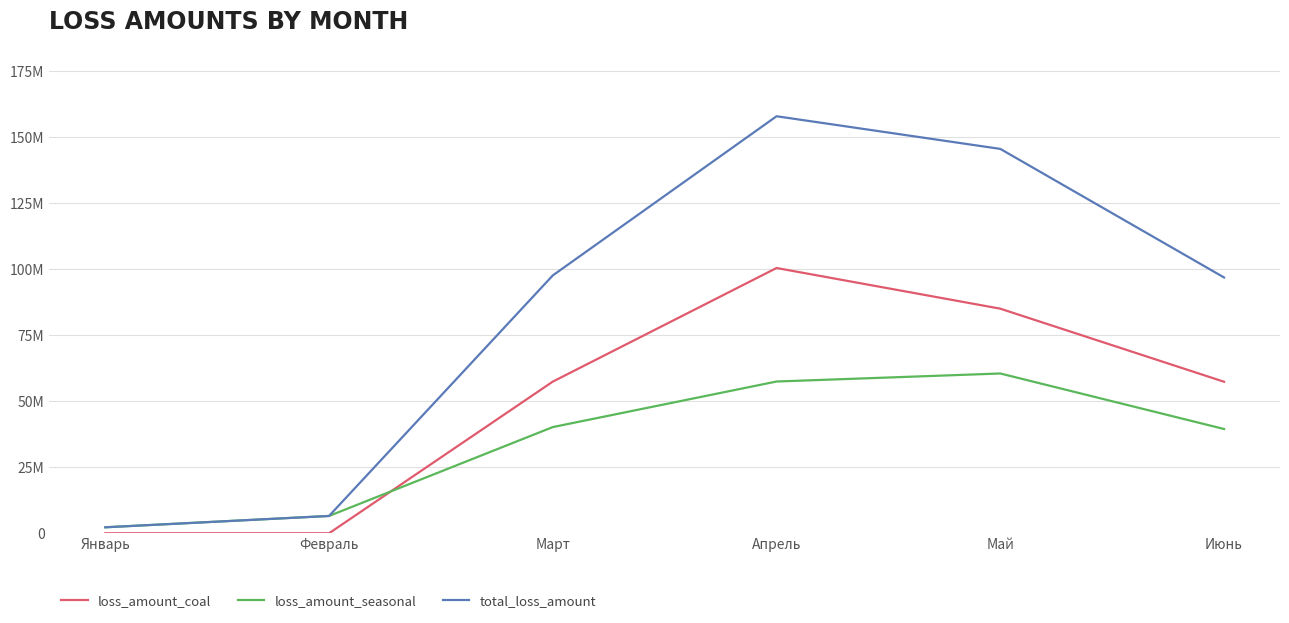

Which series has the widest spread of values?

total_loss_amount